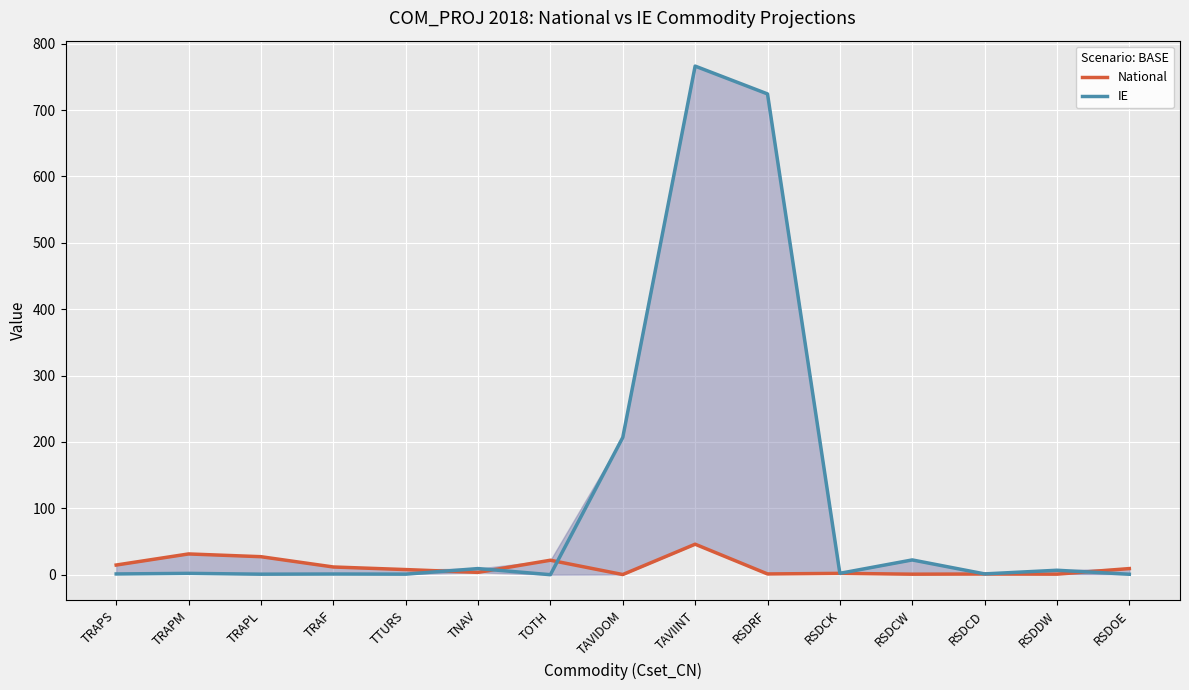

How many intersections are there between National and IE?

4